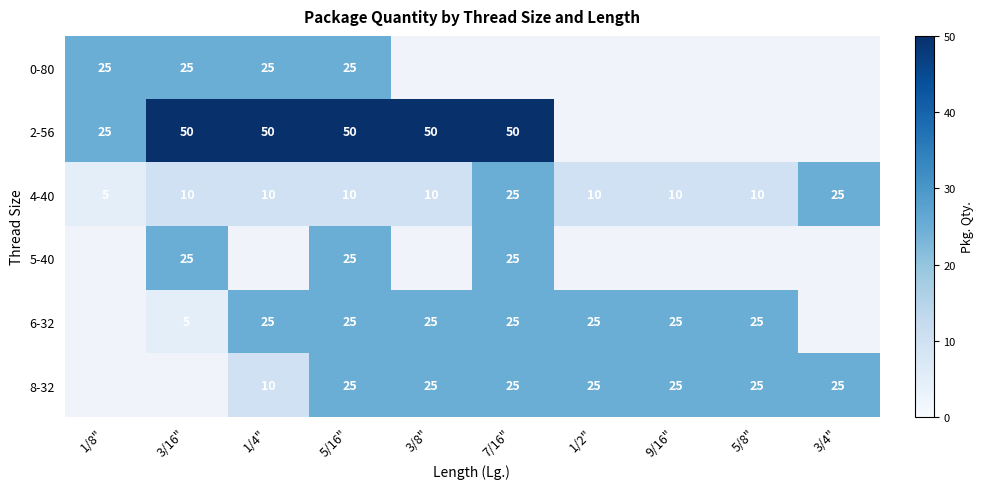

What is the approximate value of 4-40 at 1/4", to the nearest 5?

10